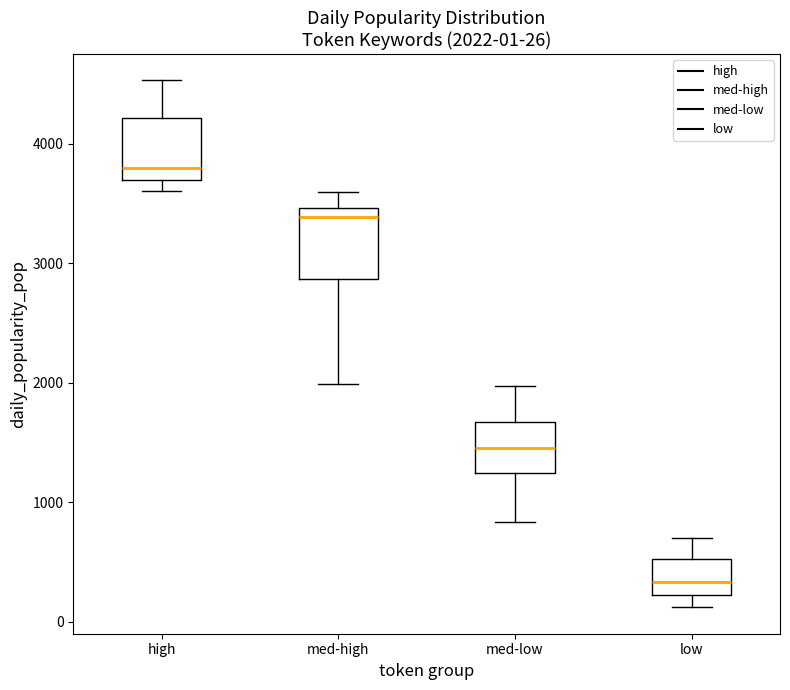

Which box has the highest median line?

high